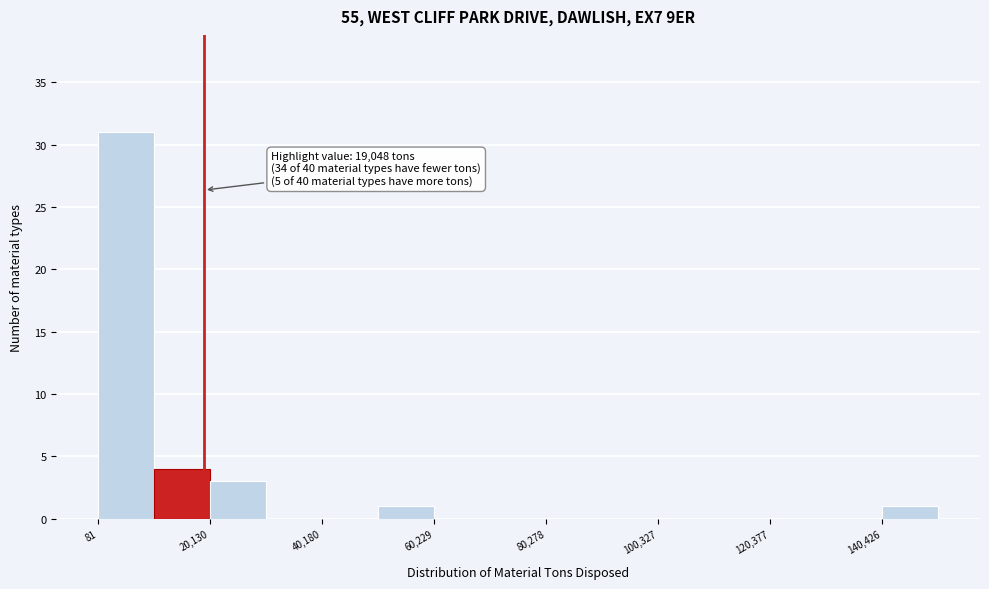

Around what value on the x-axis is the tallest bar? Give the approximate position of its centre, as read against the axis.

5000